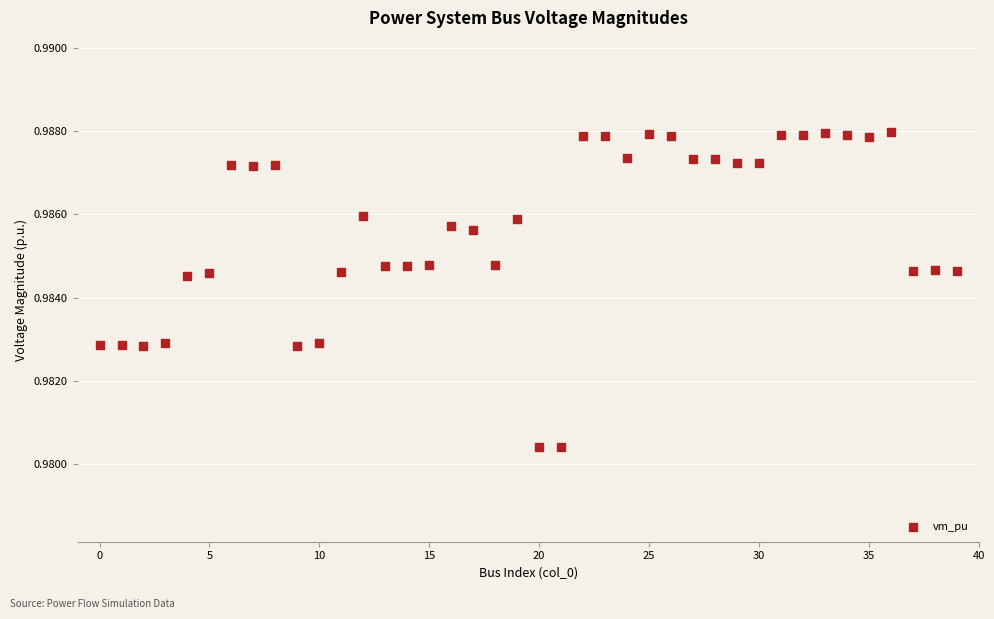

How many points are shown in the scatter plot?

40